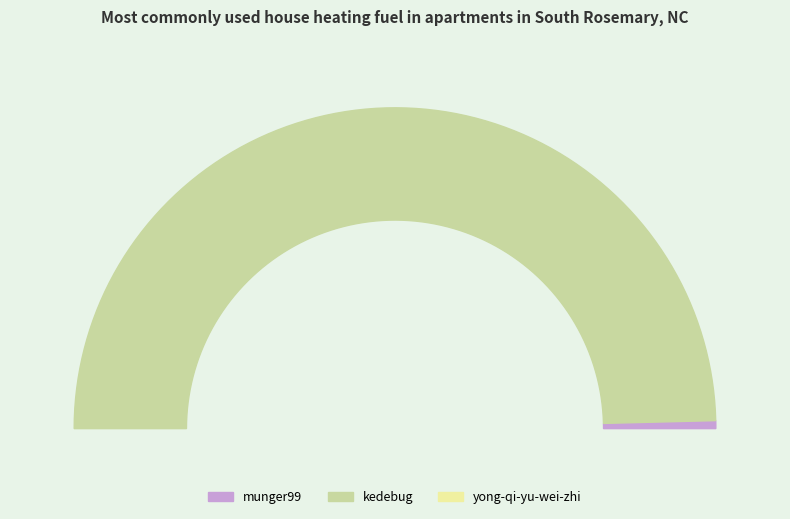

To the nearest percent, what is the combined percentage of kedebug and munger99?

100%